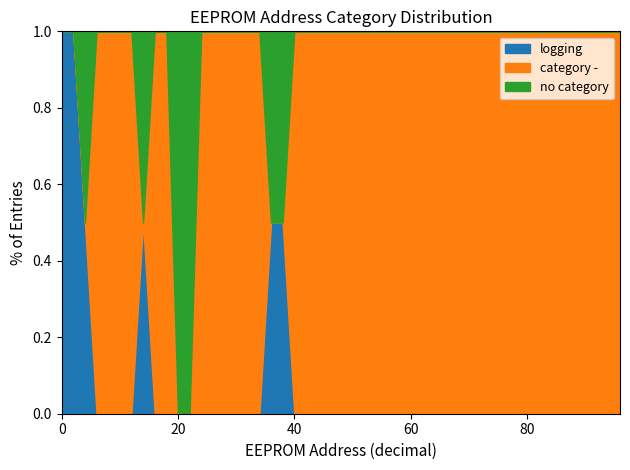

Reading left to right, list all the values displayed in this chart.

logging: 2	2	1	0	0	0	0	1	0	0	0	0	0	0	0	0	0	0	1	1	0	0	0	0	0	0	0	0	0	0	0	0	0	0	0	0	0
category -: 0	0	0	1	1	1	1	0	1	1	0	0	1	1	1	1	1	1	0	0	1	1	1	1	1	1	1	1	1	1	1	1	1	1	1	1	1
no category: 0	0	1	0	0	0	0	1	0	0	1	1	0	0	0	0	0	0	1	1	0	0	0	0	0	0	0	0	0	0	0	0	0	0	0	0	0